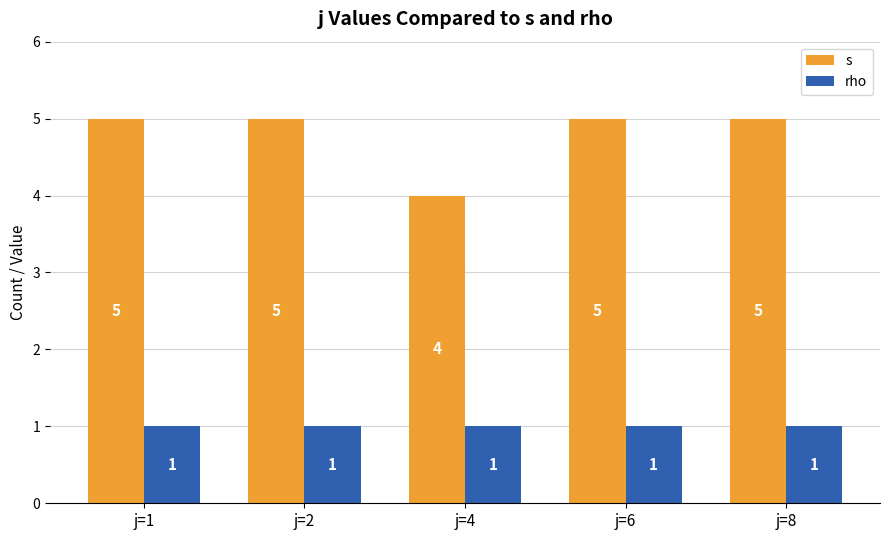

What value does the s series have at j=6?

5